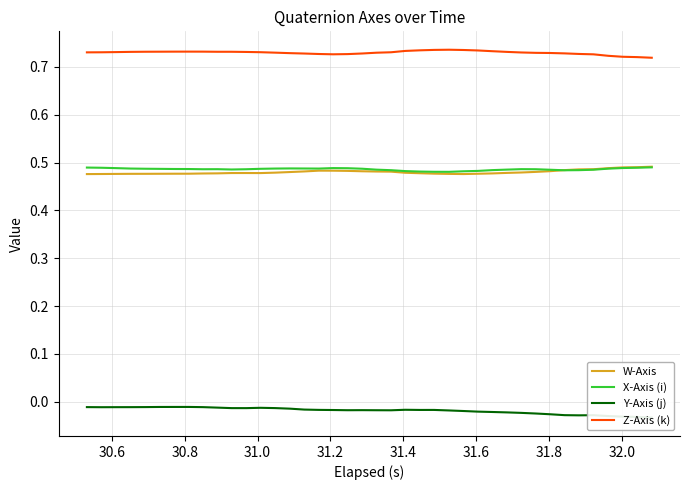

Does the chart display data point markers on the line(s)?

No